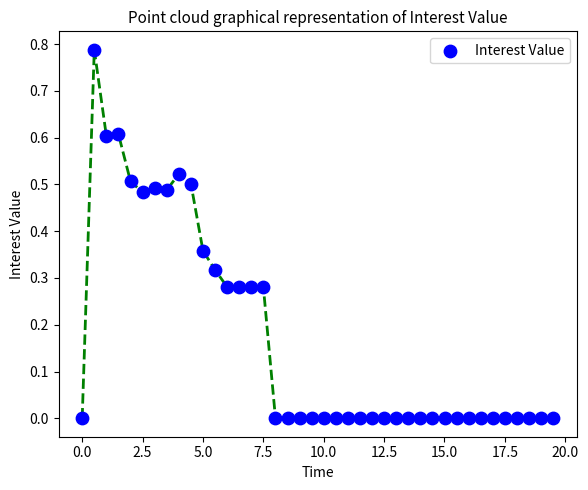

What is the range of X values (max minus min)?

19.5